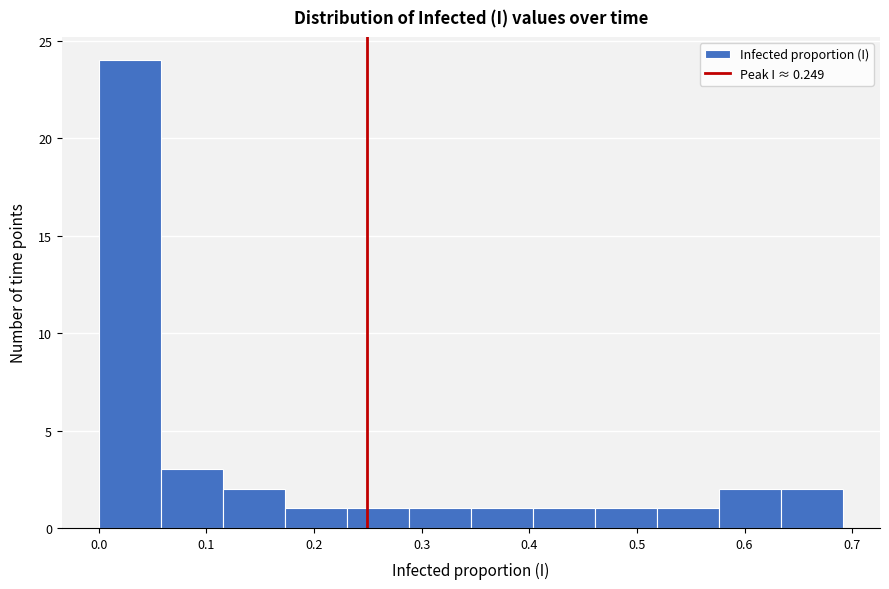

Reading left to right, list every bar in this chart as the range it spans on the x-axis followed by its height. Neither the bar edges nor the heights are printed on the chart, so give them approximately, as read against the axes.

0.00 to 0.06: 24
0.06 to 0.12: 3
0.12 to 0.17: 2
0.17 to 0.23: 1
0.23 to 0.29: 1
0.29 to 0.35: 1
0.35 to 0.40: 1
0.40 to 0.46: 1
0.46 to 0.52: 1
0.52 to 0.58: 1
0.58 to 0.63: 2
0.63 to 0.69: 2